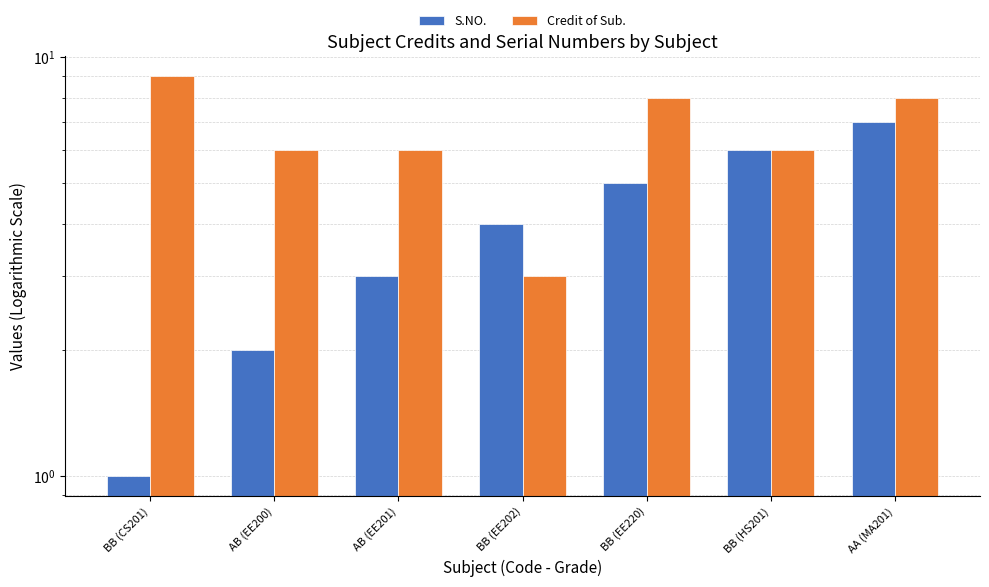

What is the difference between the highest and lowest values at AA (MA201)?

1